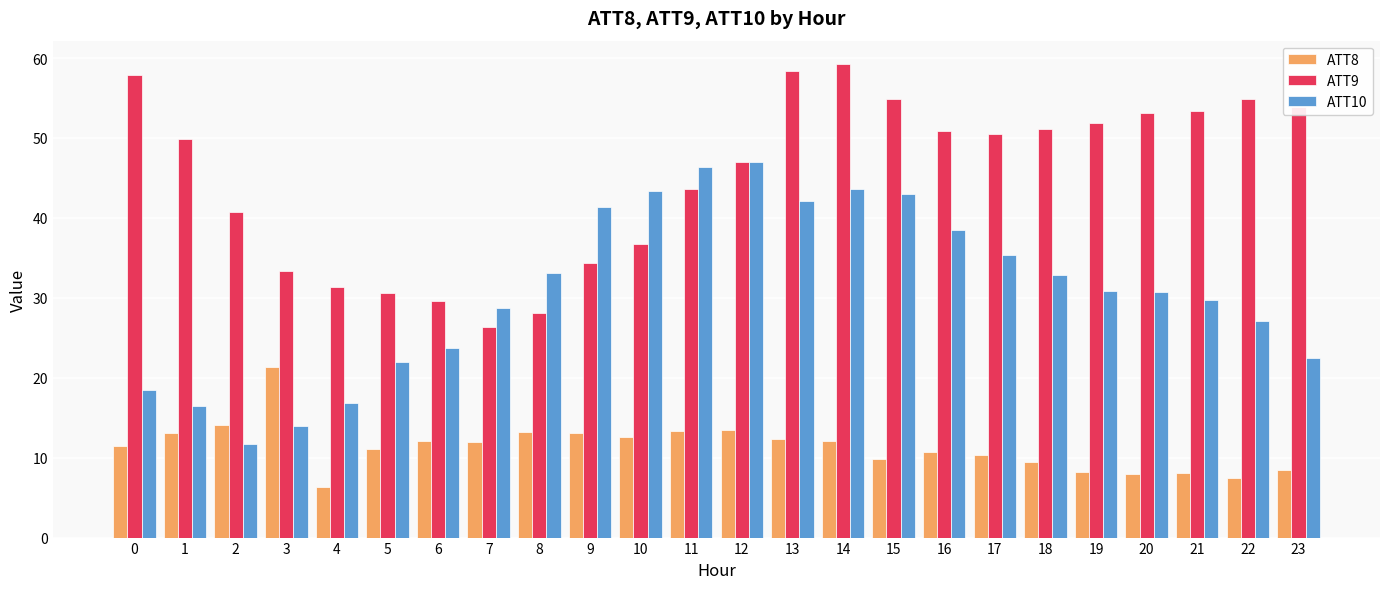

Rank the series by their maximum value, from lowest to highest.

ATT8, ATT10, ATT9